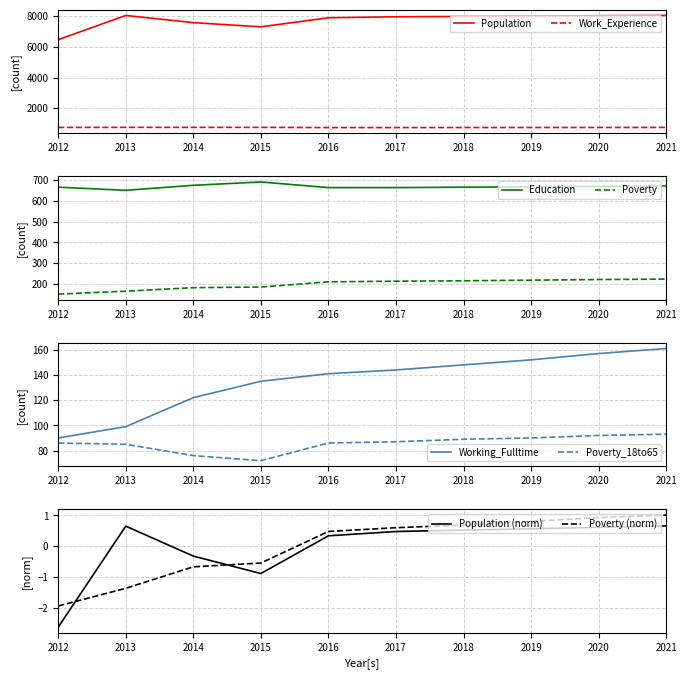

In Work_Experience, how many points are lower than both neighbors (excluding endpoints)?

1